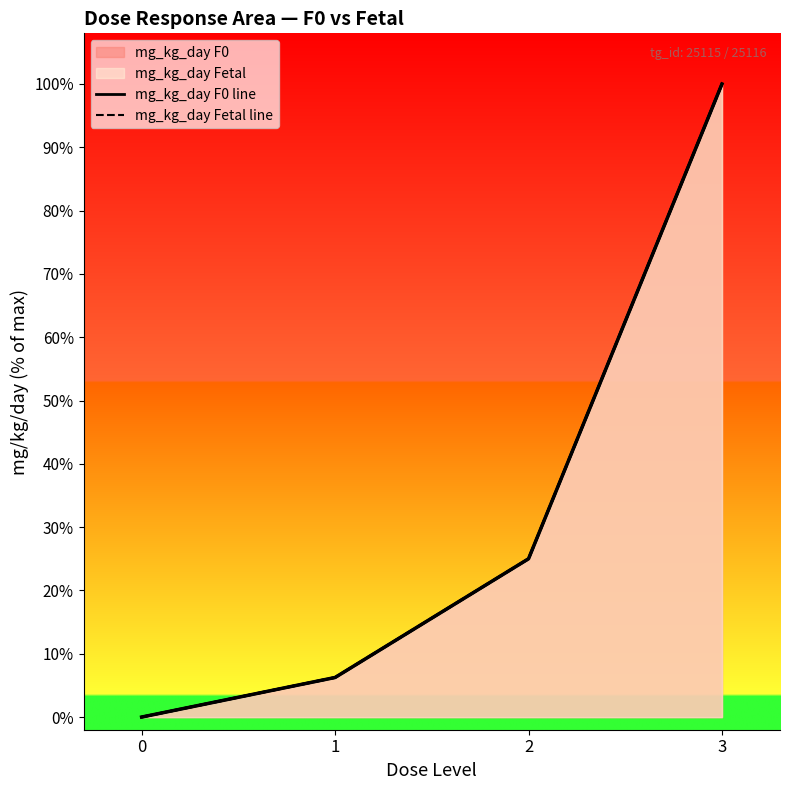

Does the chart display data point markers on the line(s)?

No